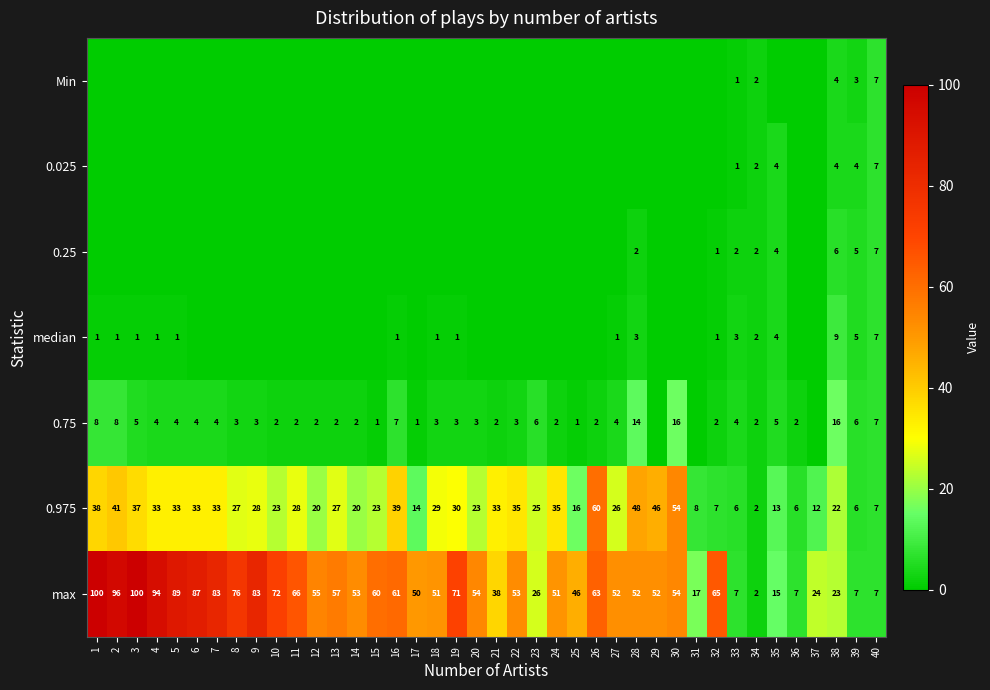

True or false: Min has a value of 7 at 38.

False